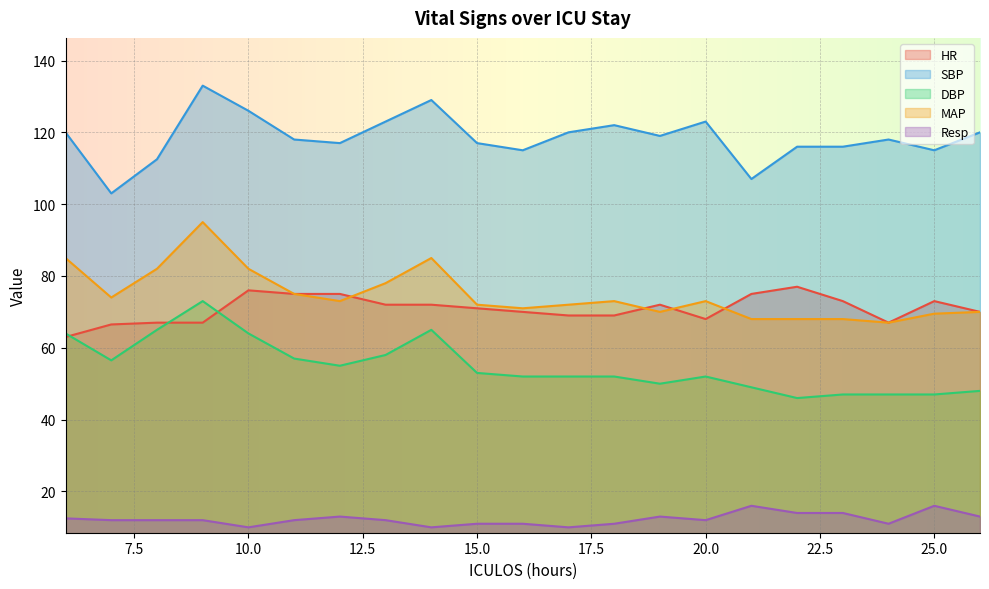

How many interior local peaks does the SBP series have?

5